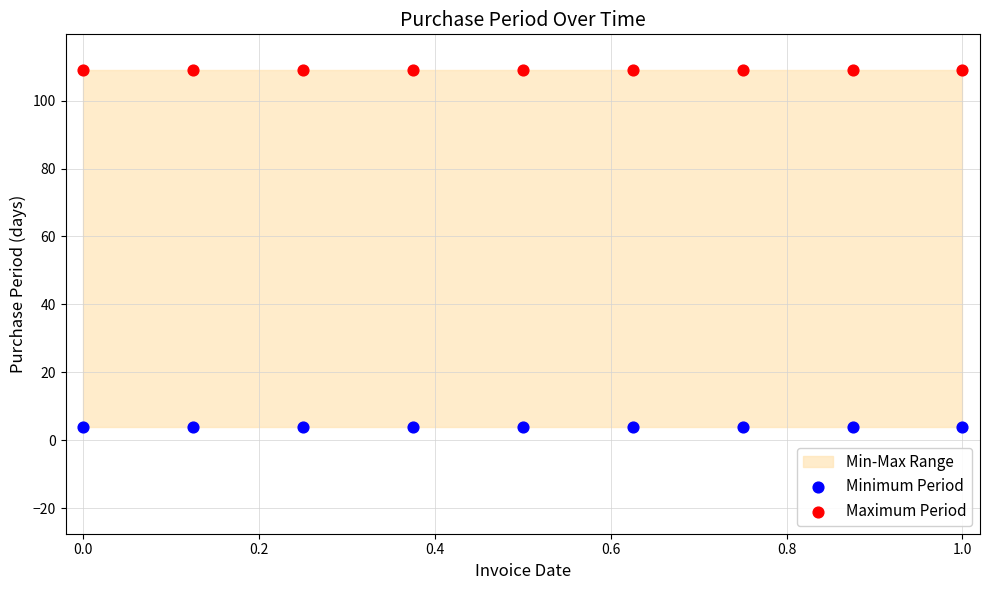

Which series contains the lowest Y value?

Minimum Period